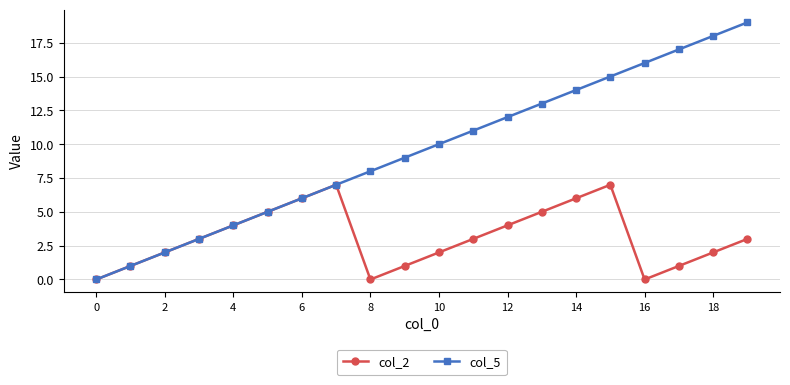

Which series has the largest total across all categories?

col_5